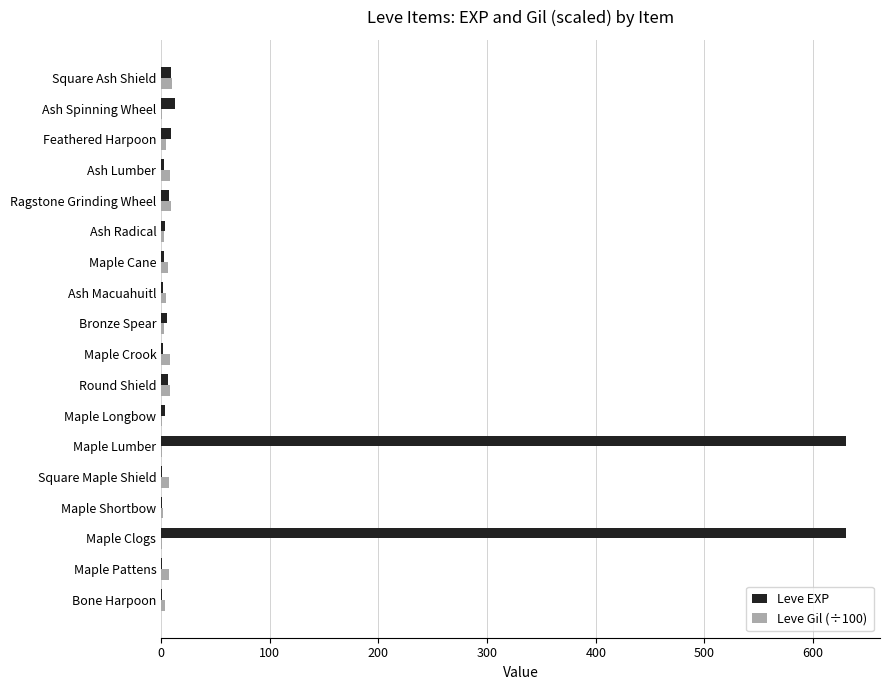

Is it true that Leve EXP equals 630.0 at Maple Clogs?

True